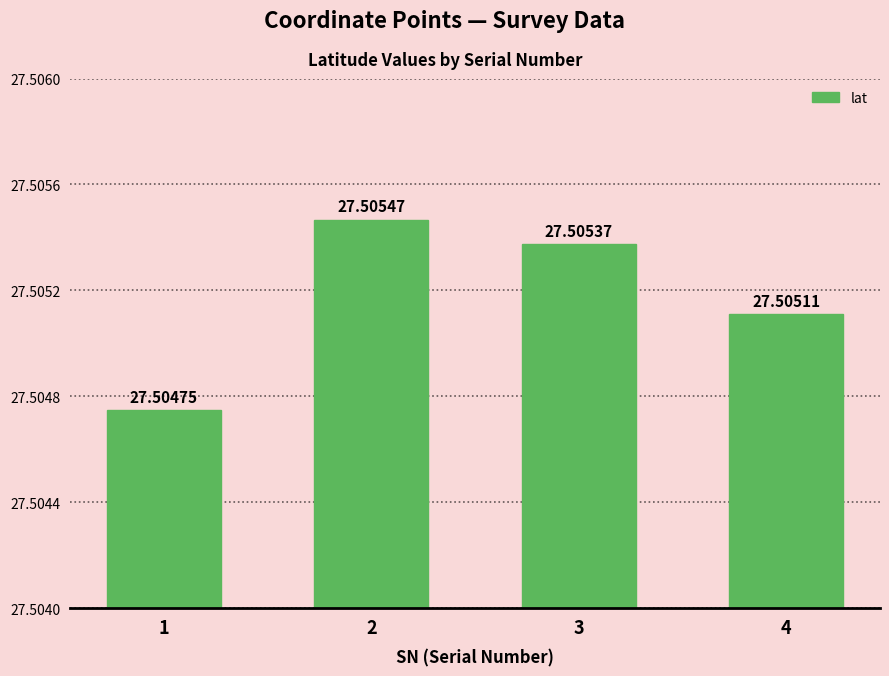

Between 1 and 3, which is larger?

3